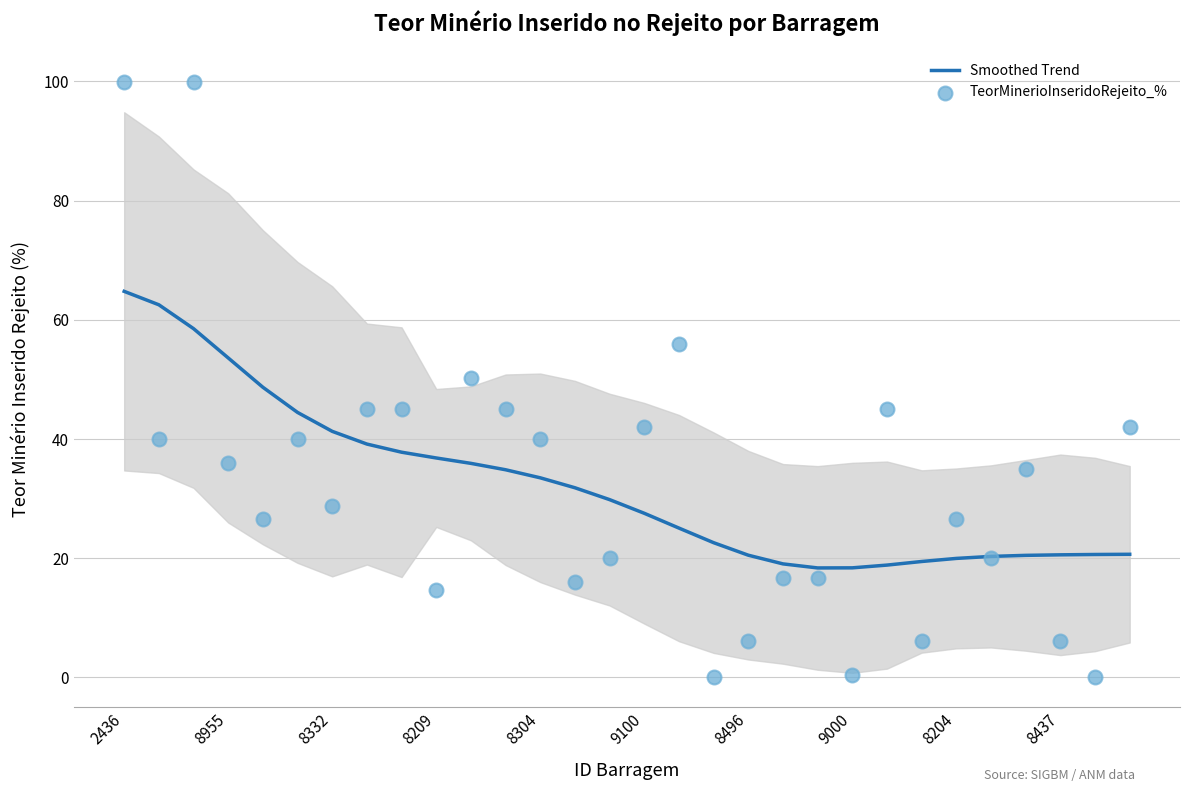

At how many categories does at least one series exceed 98?

2